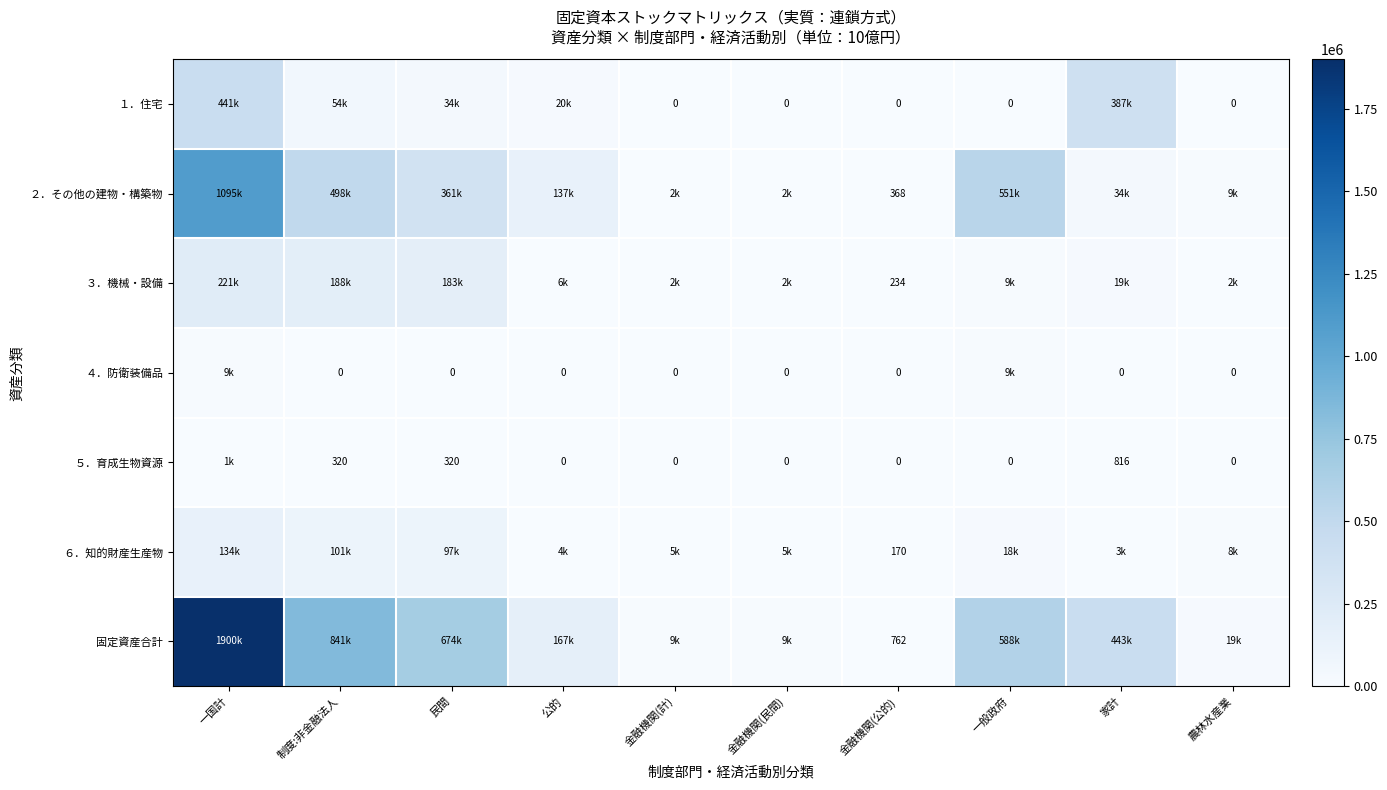

The value of ５．育成生物資源 at 制度:非金融法人 is 217.6. True or false?

False